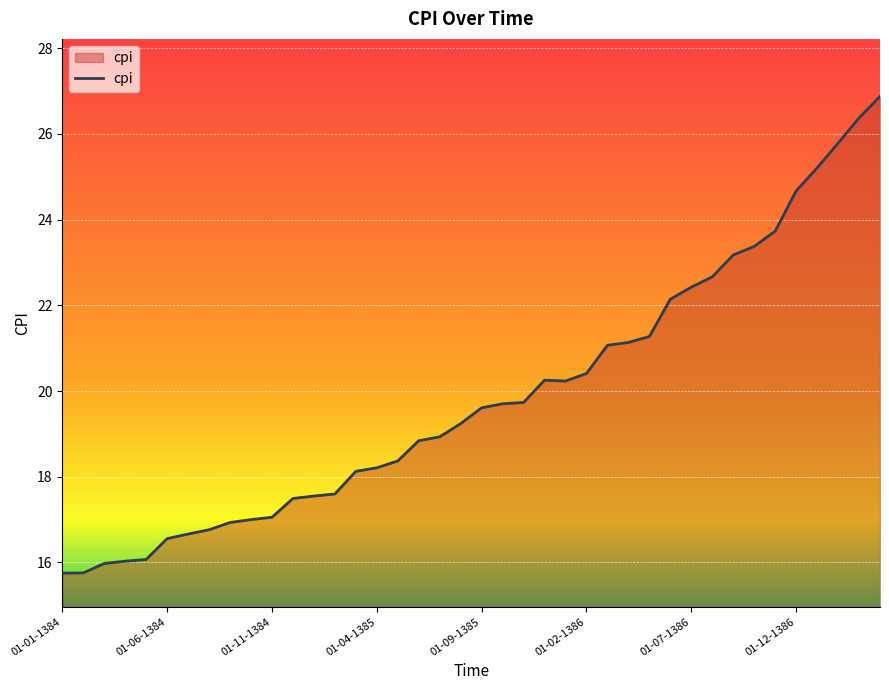

What is the smallest value displayed?

15.8